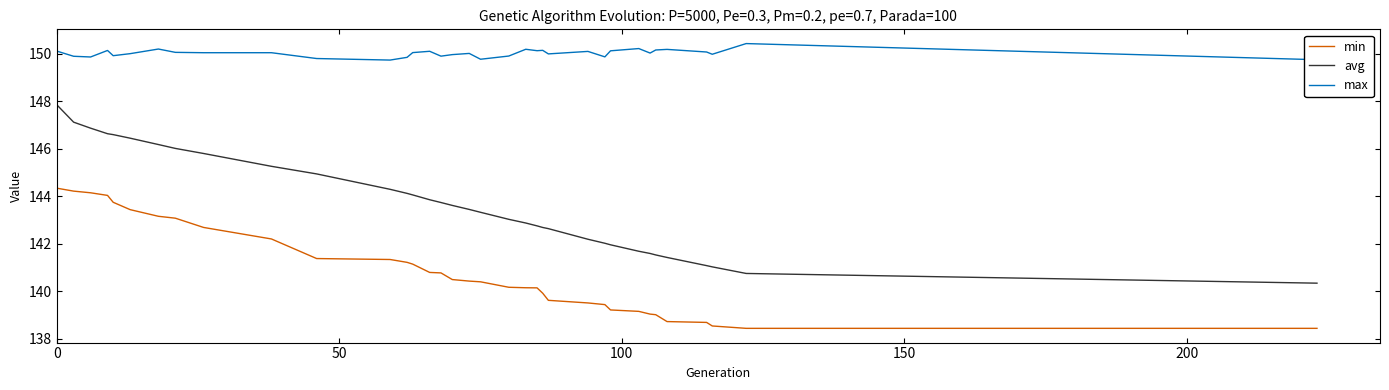

True or false: avg and max intersect in this chart.

False